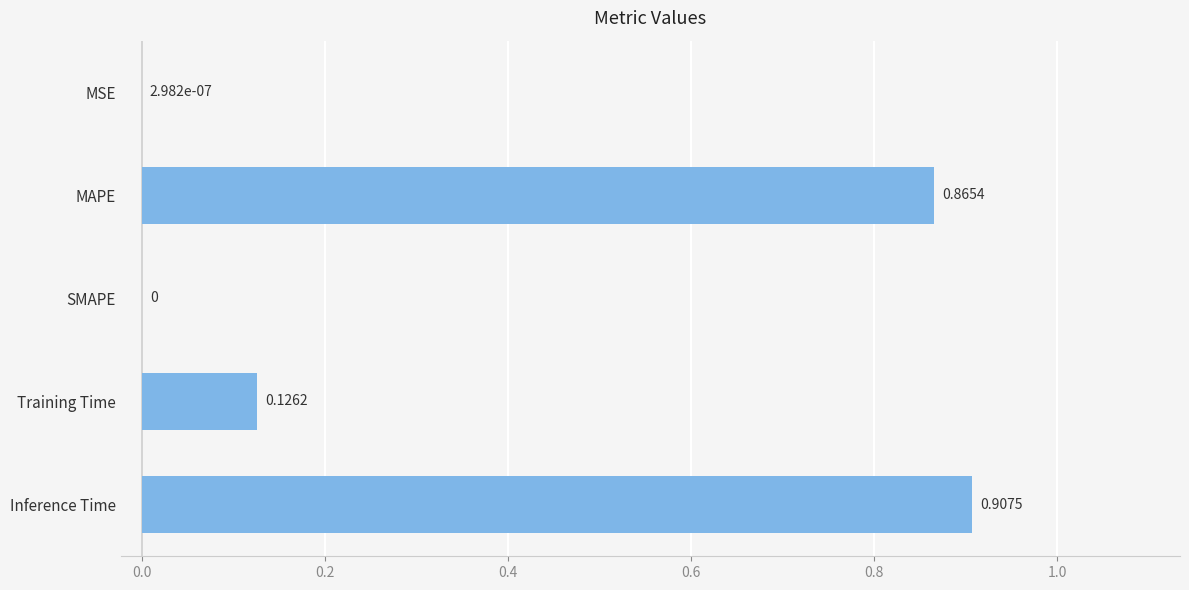

Between SMAPE and Training Time, which is larger?

Training Time